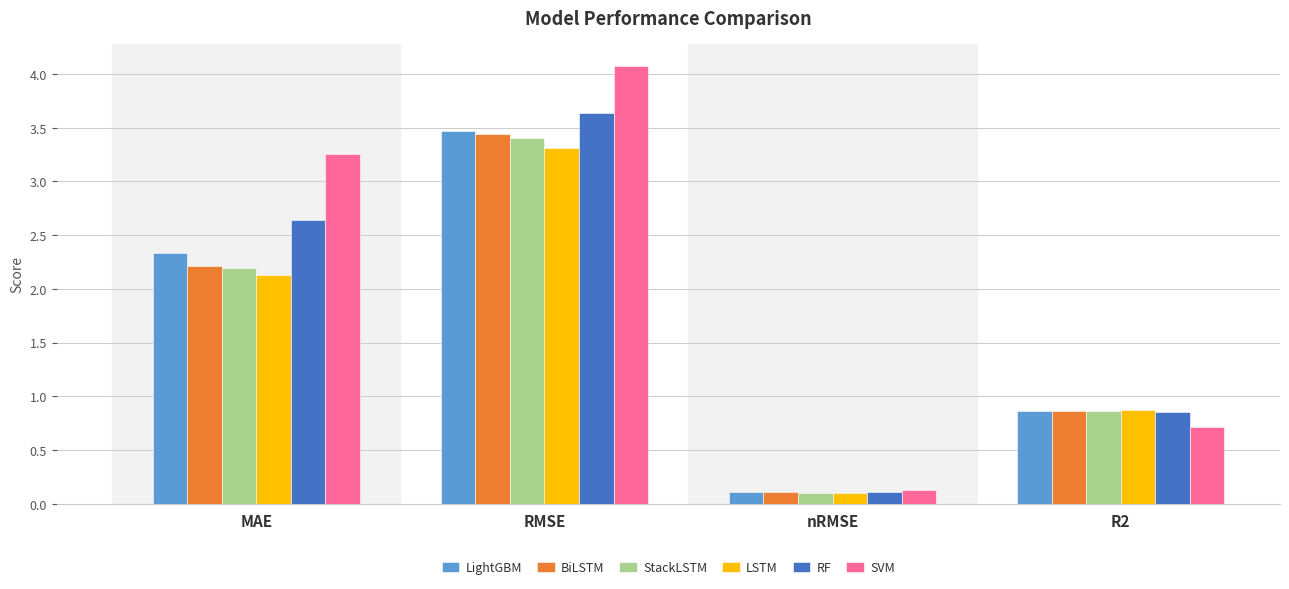

What is the difference between the maximum and minimum values in the RF series?

3.5